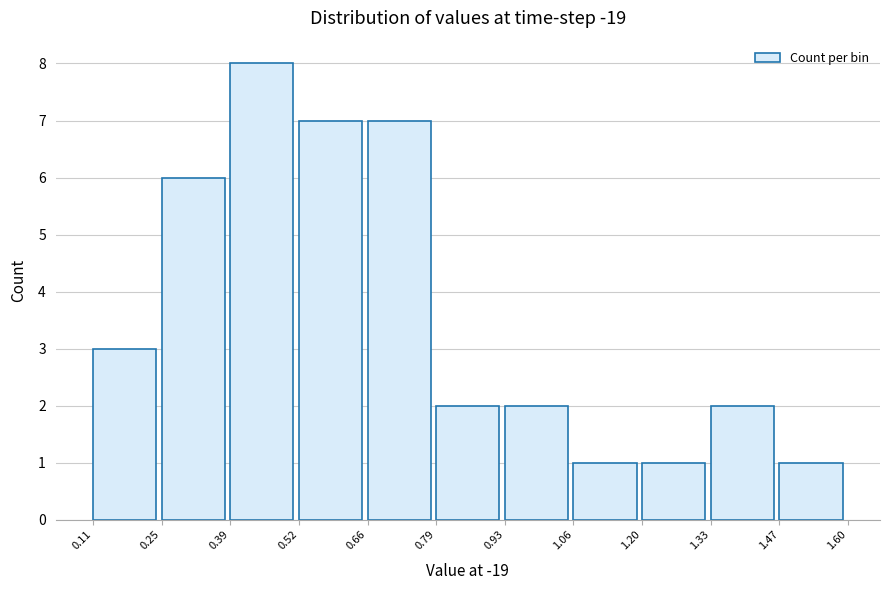

Over which range of the x-axis is the bar tallest?

0.39 to 0.52